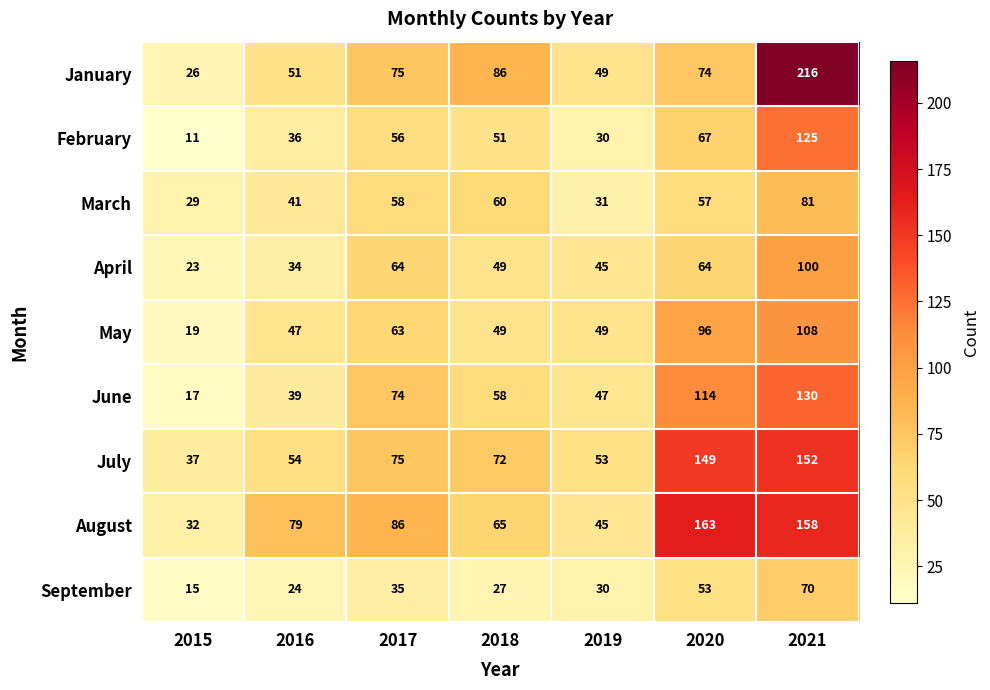

Is it true that March equals 78 at 2018?

False